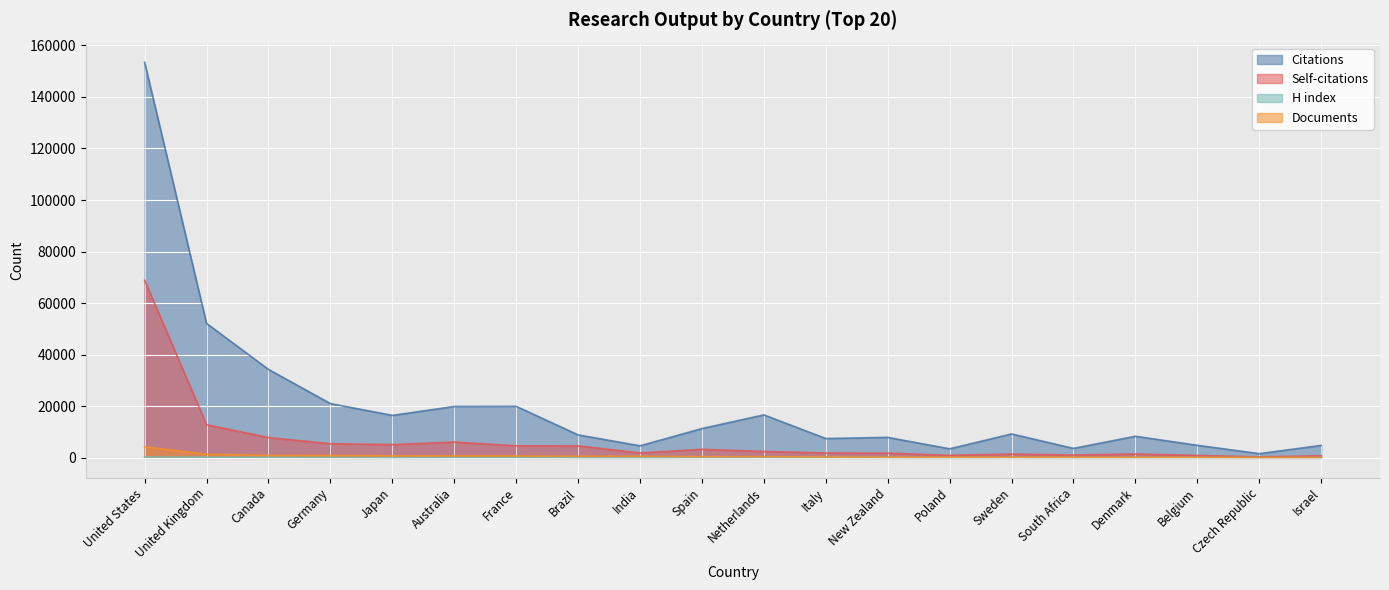

What is the highest value of the Documents series?

4259